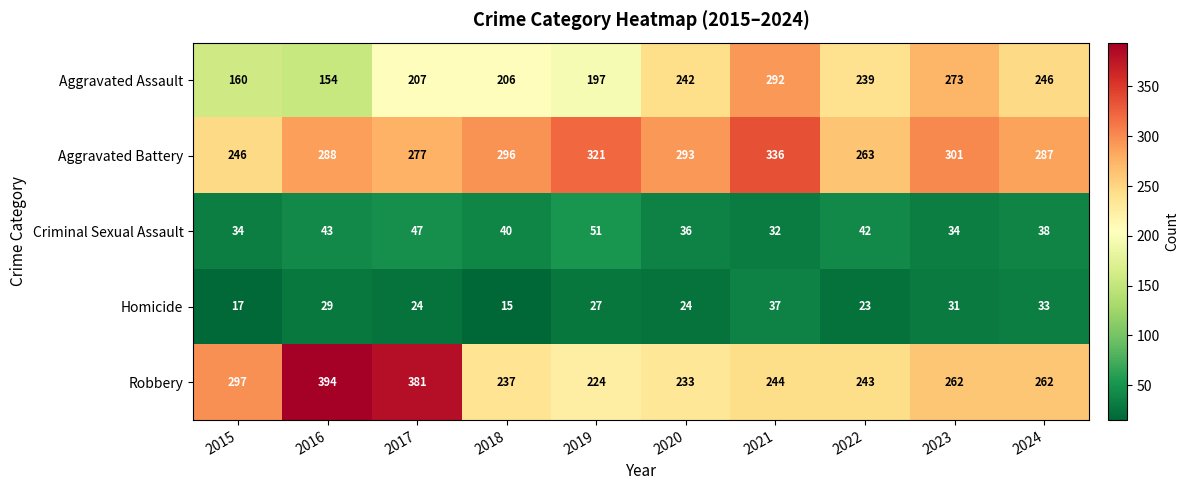

What is the total value across all series at 2024?

866